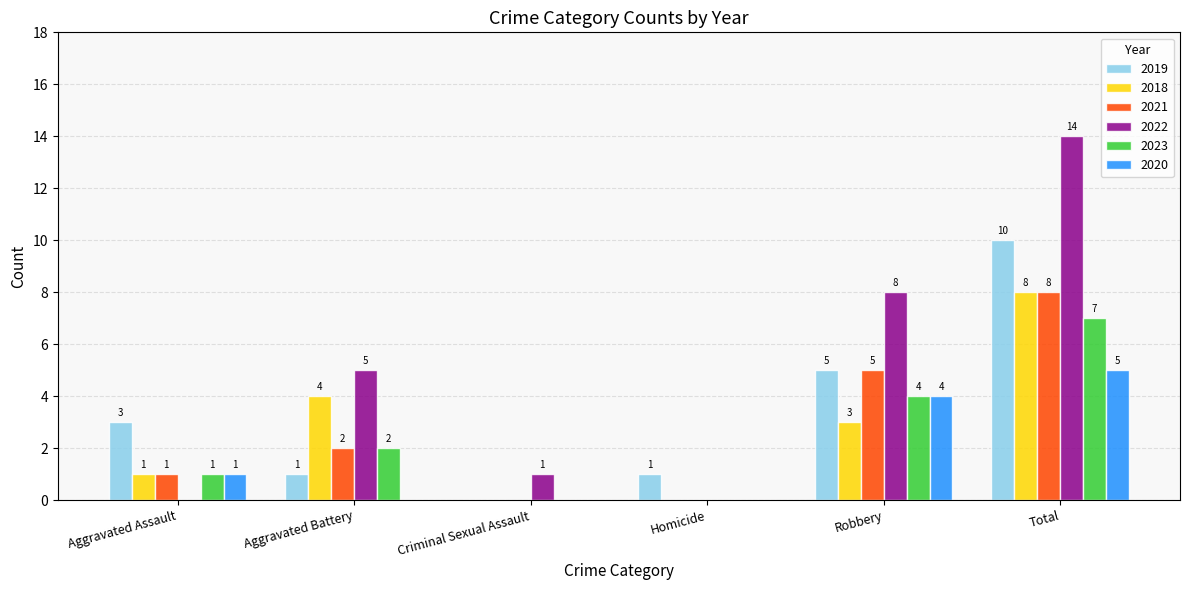

At which label is 2021 closest to 4?

Robbery